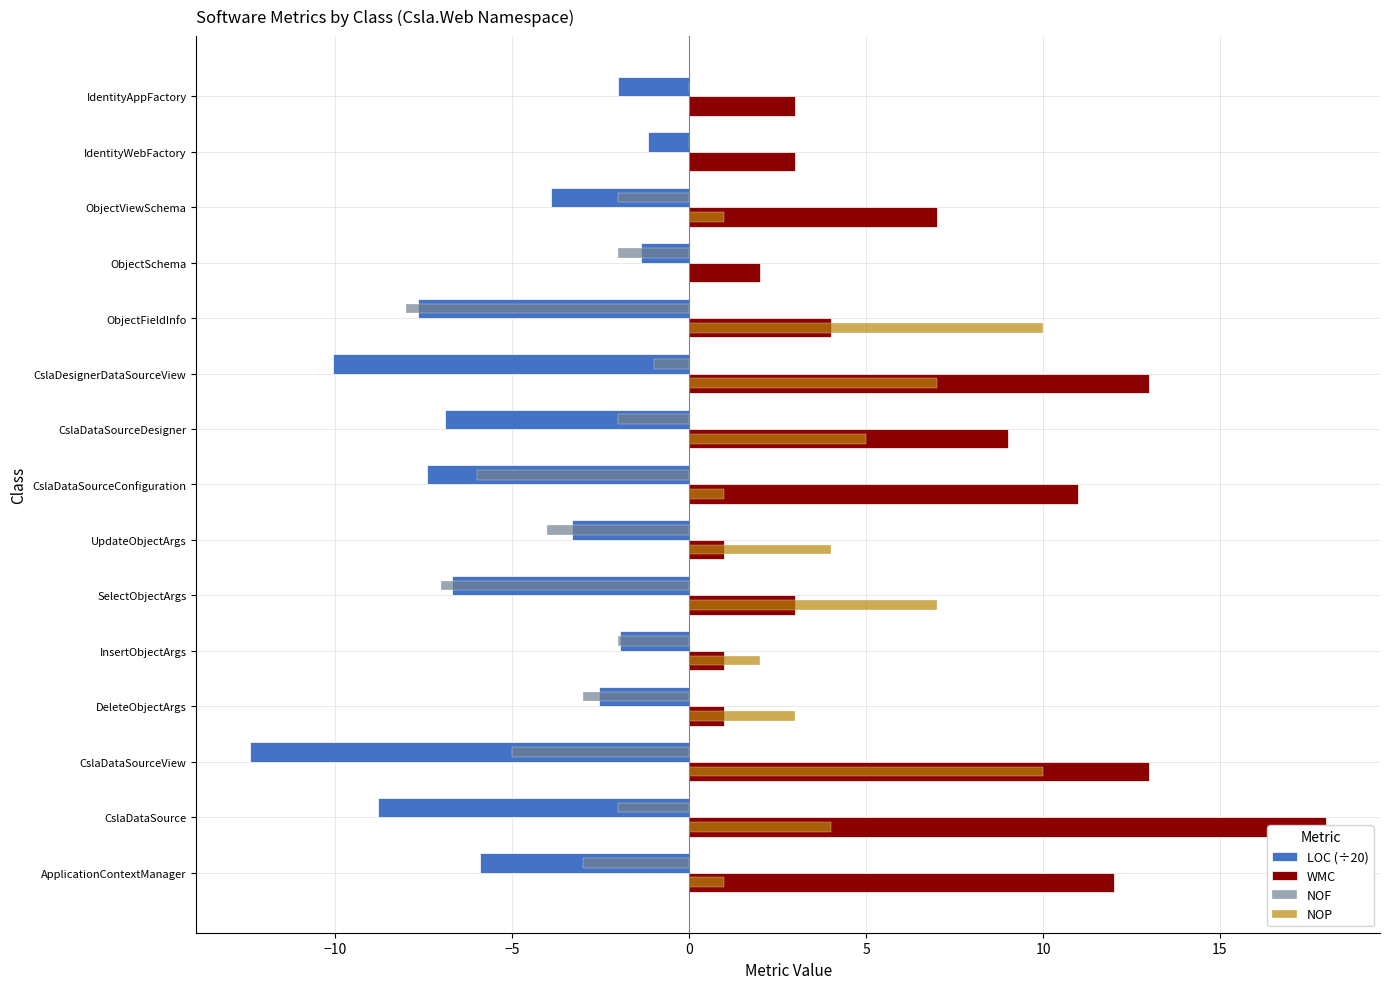

What is the sum of the NOF values at ObjectViewSchema and DeleteObjectArgs?

-5.0